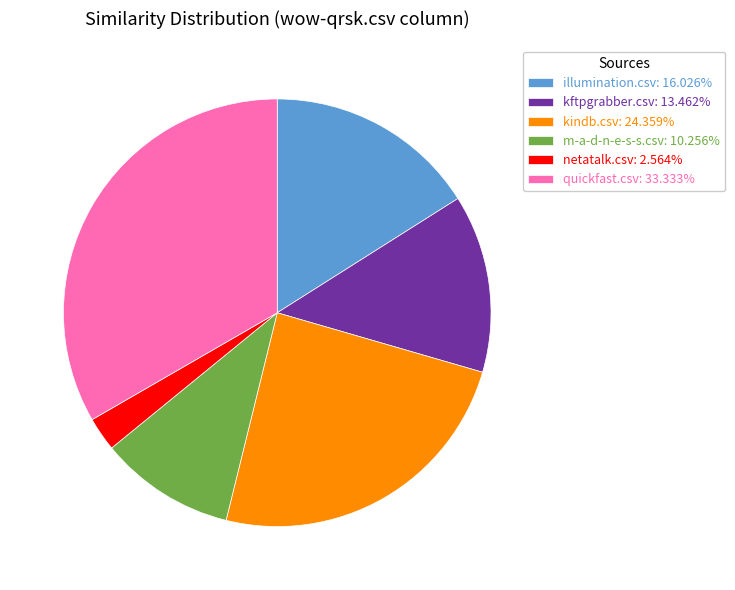

How many slices are in this pie chart?

6